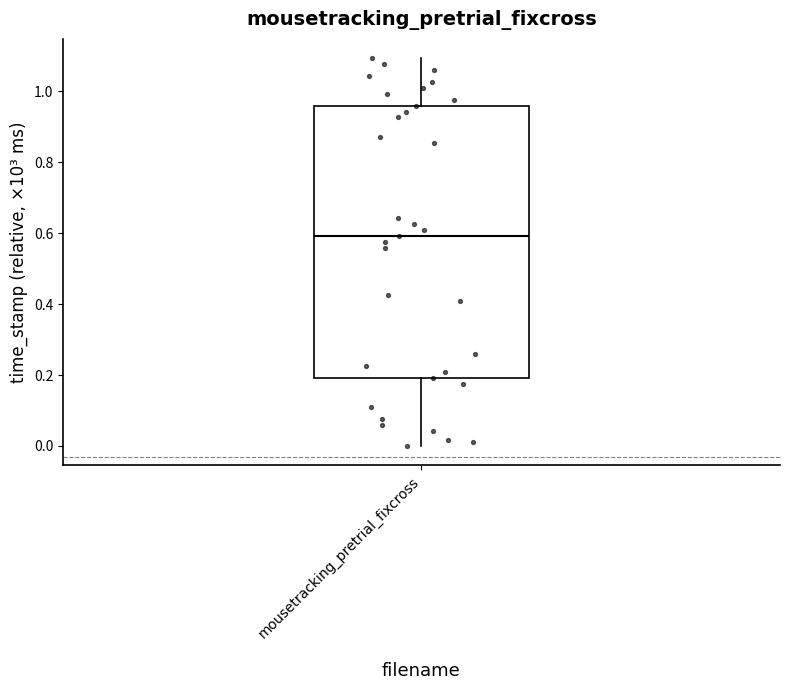

Transcribe this box plot: give where the median line is, the range the box spans, and where the two whiskers end, as read against the y-axis. The values are not printed on the chart, so give them approximately, as read against the axis.

median 0.60, box 0.20 to 0.96, whiskers 0.00 to 1.10